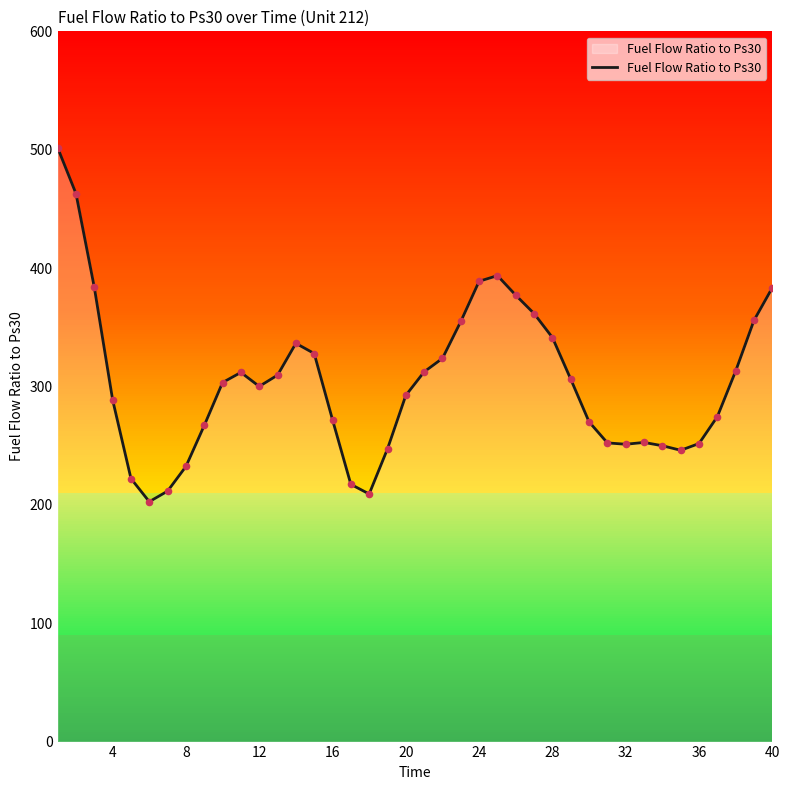

What is the minimum value shown in the chart?

202.7